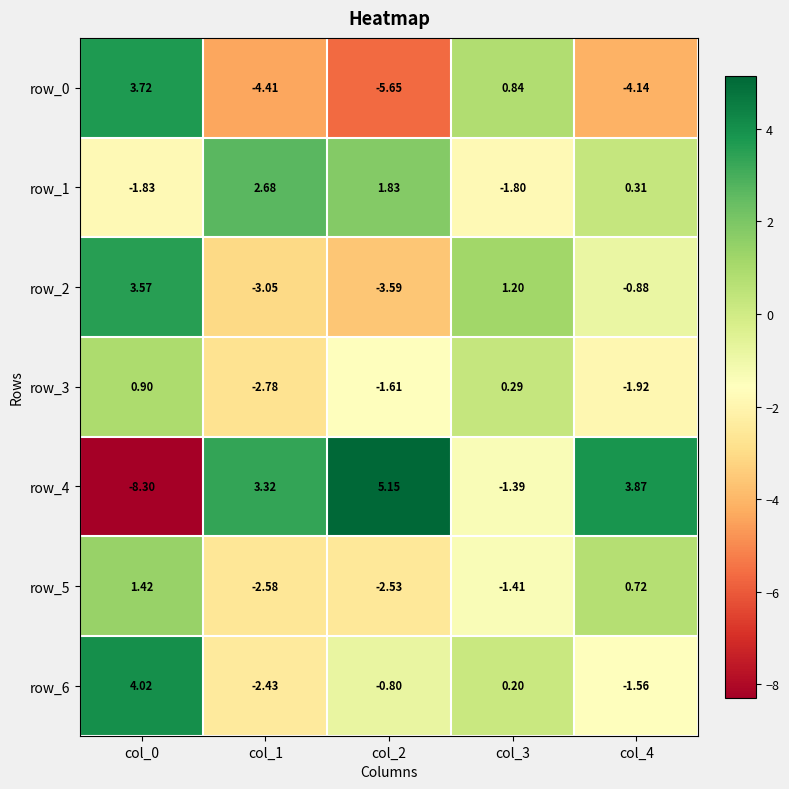

What is the difference between the row_6 values at col_2 and col_1?

1.6